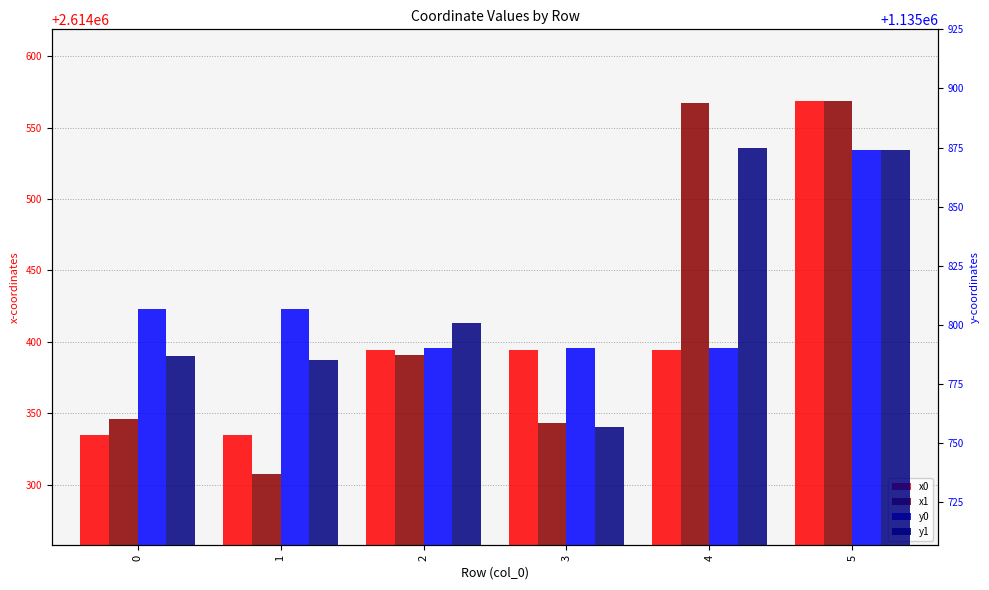

Which has a higher value, 4 or 5?

5